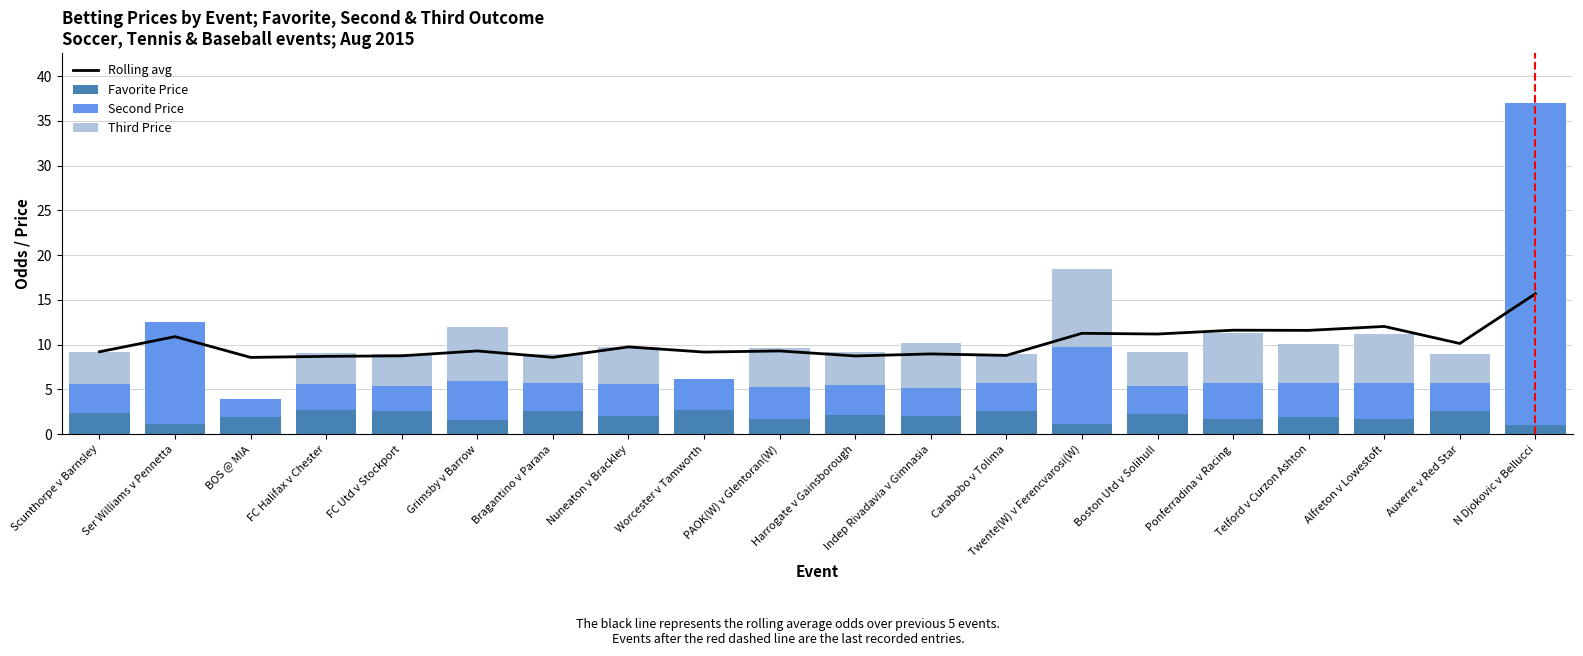

What is the difference between the highest and lowest values at N Djokovic v Bellucci?

36.0